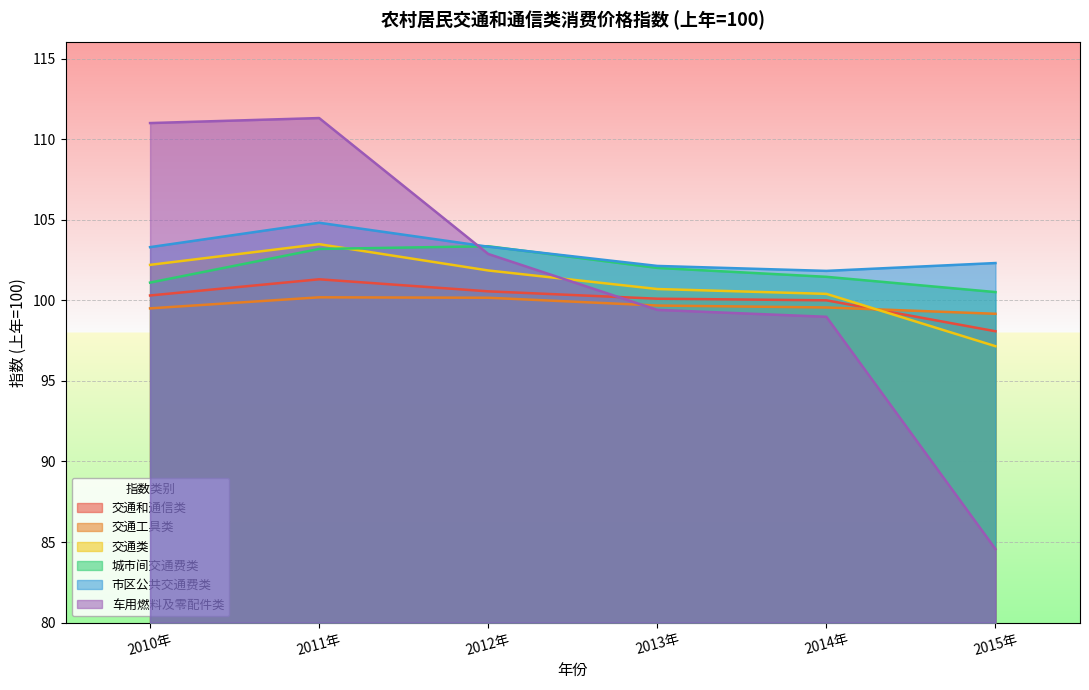

Where is 交通类 nearest to the value 100?

2014年